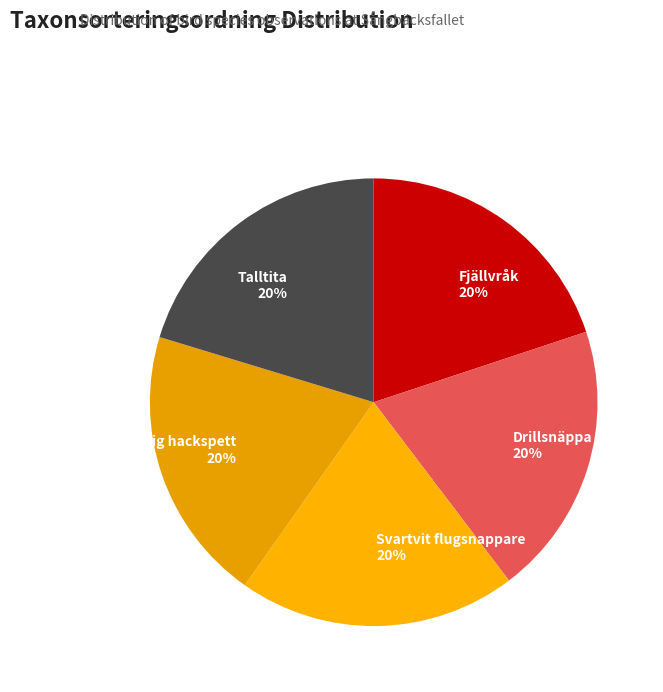

To the nearest percent, what is the average slice percentage?

20%